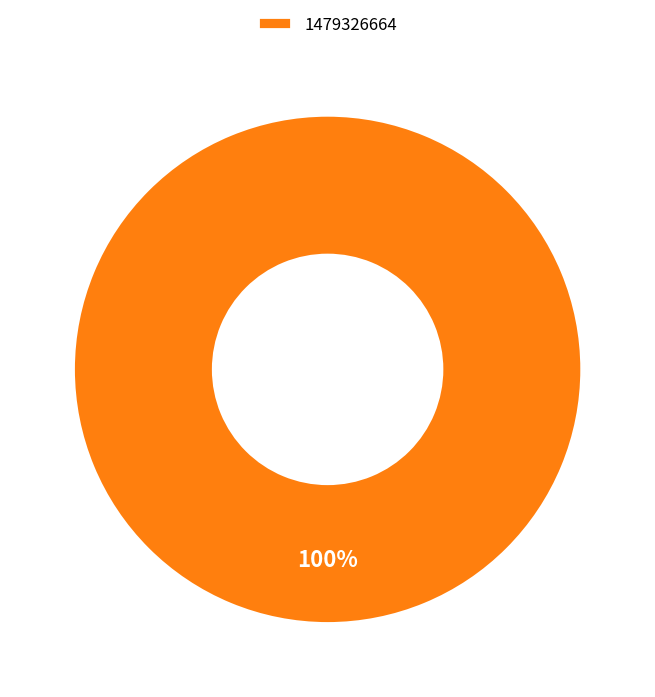

Is 1479326664 the majority of the pie?

Yes